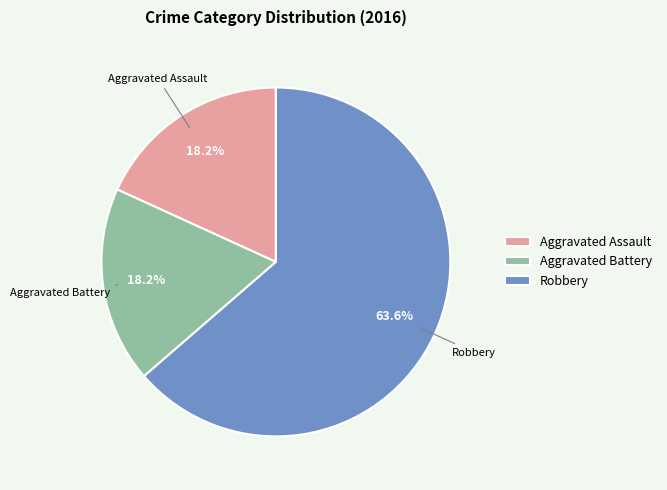

The Aggravated Battery slice represents 18% of the pie. True or false?

True